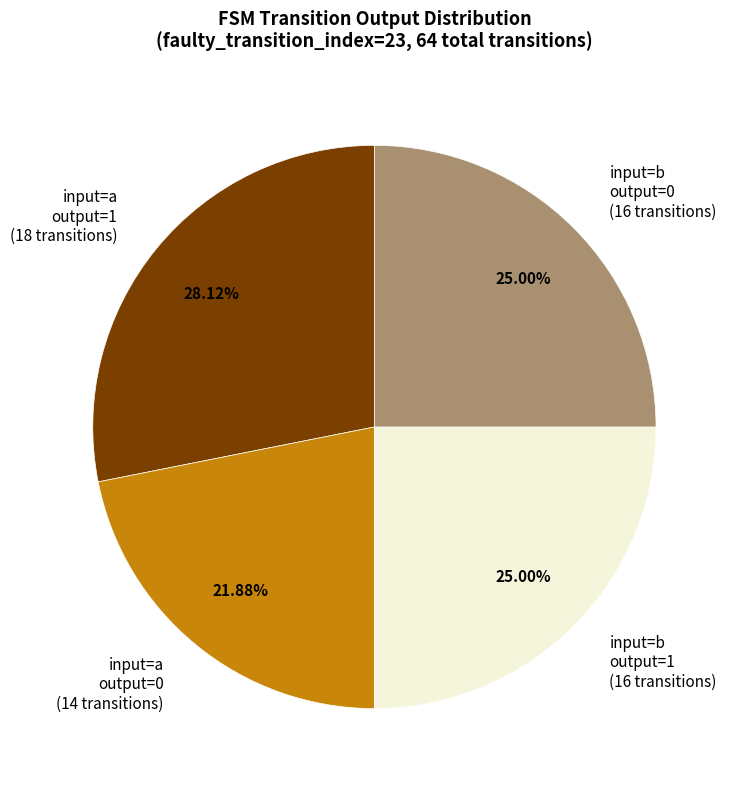

Count the number of slices in the pie.

4